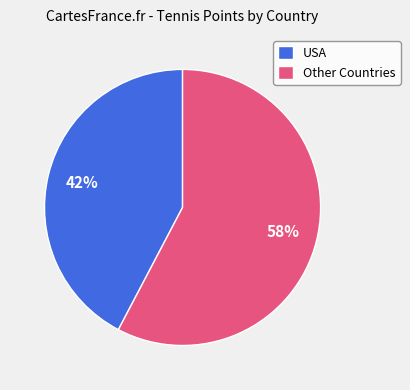

Combined, do Other Countries and USA account for over 50%?

Yes